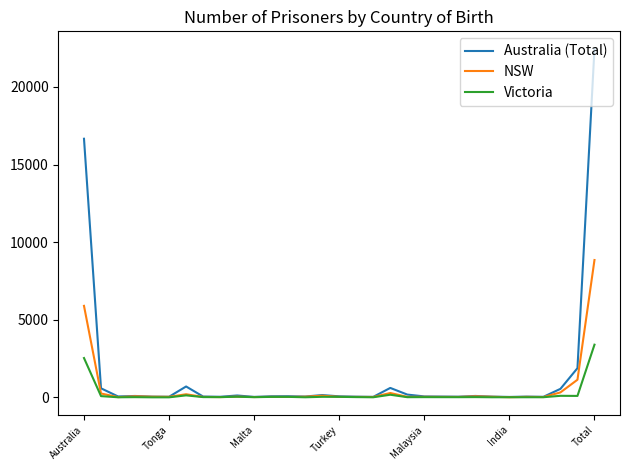

Which series has the largest range (max minus min)?

Australia (Total)